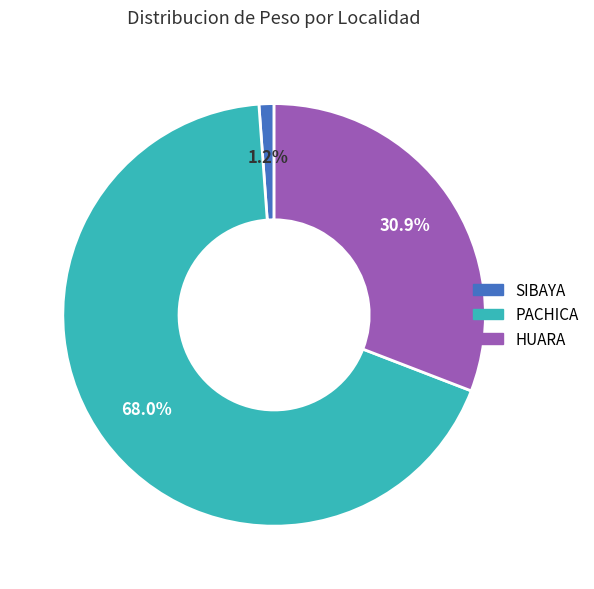

Which category accounts for the majority?

PACHICA